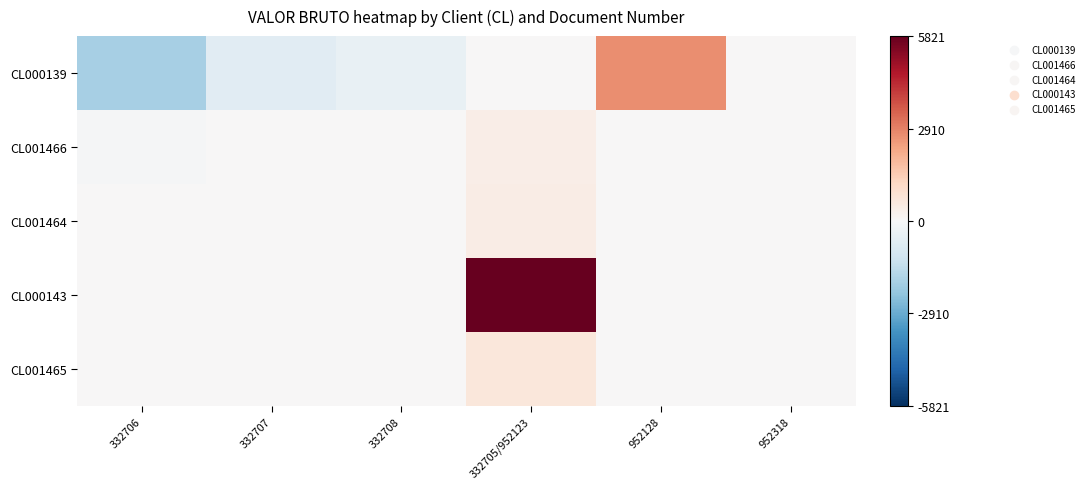

List the series in order of their peak value, highest first.

CL000143, CL000139, CL001465, CL001464, CL001466